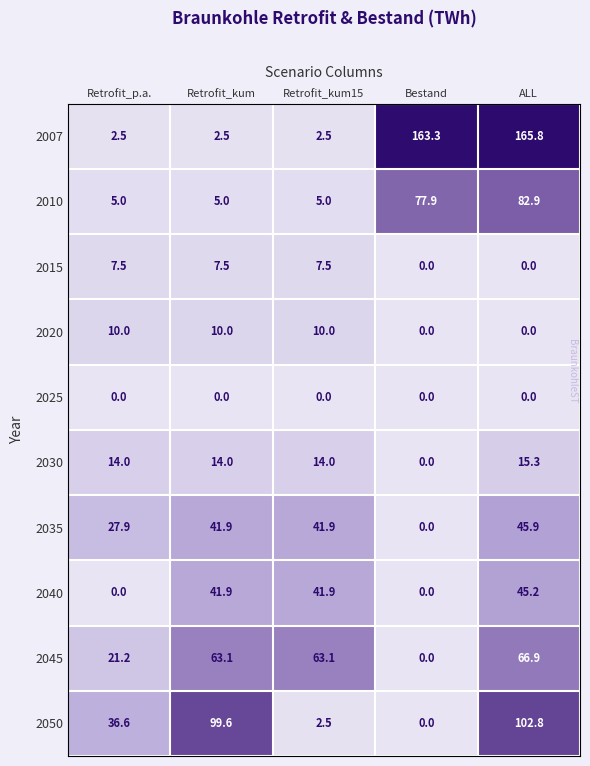

The value of 2007 at ALL is 87.0. True or false?

False